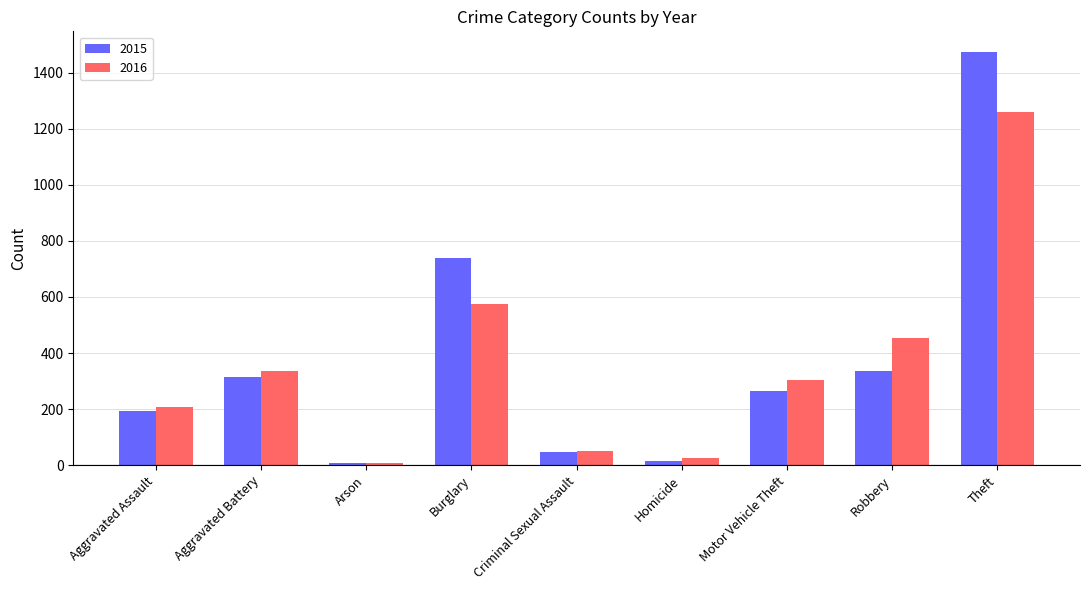

What is the difference between the 2016 values at Arson and Theft?

1252